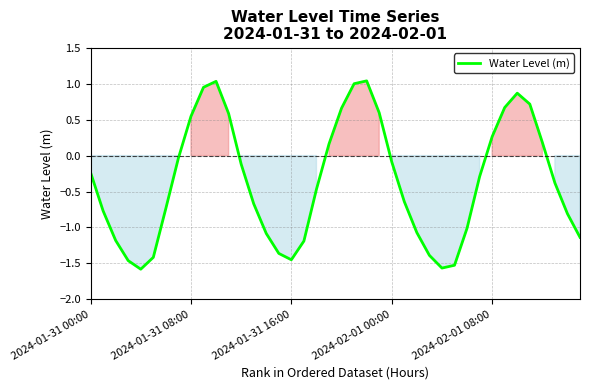

What is the difference between the maximum and minimum values?

2.6